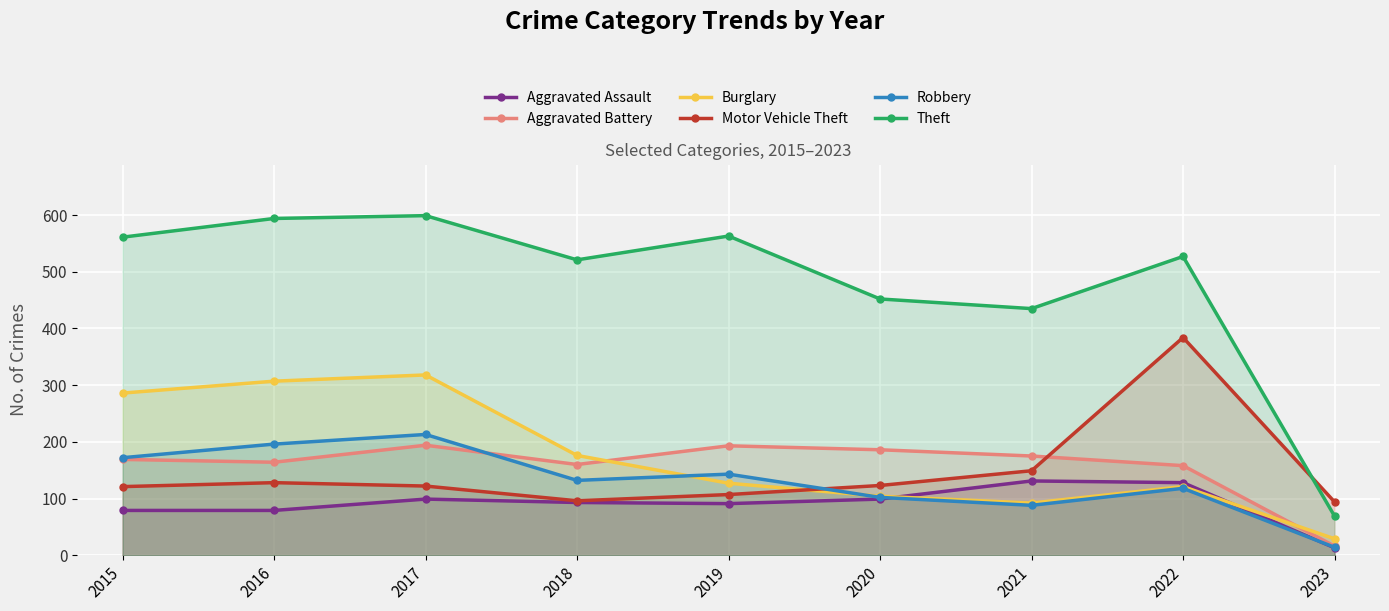

At 2022, list the series in order from smallest to largest.

Robbery, Burglary, Aggravated Assault, Aggravated Battery, Motor Vehicle Theft, Theft